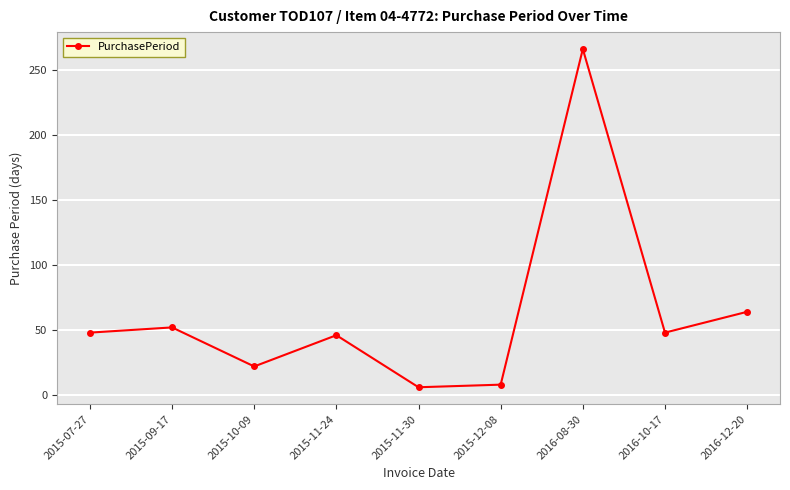

Which has a higher value, 2016-10-17 or 2015-11-30?

2016-10-17